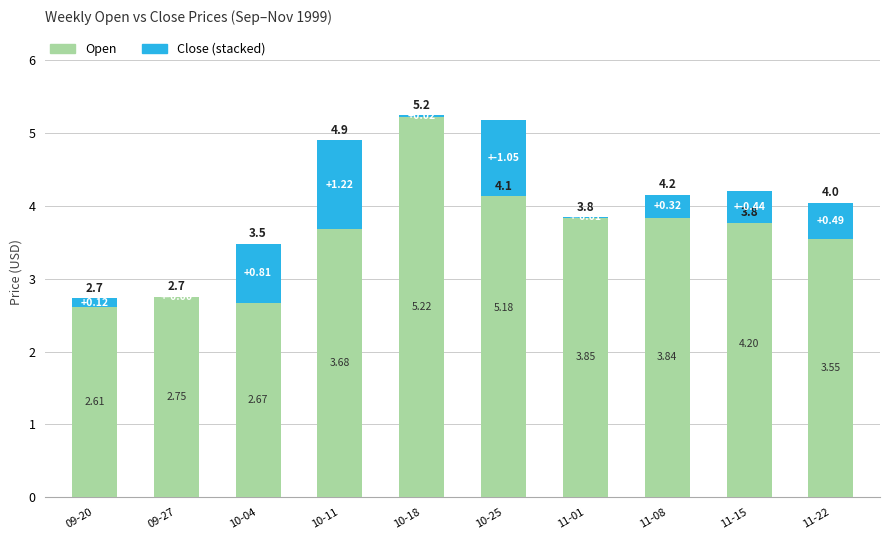

What is the label of the 8th bar from the left?

11-08